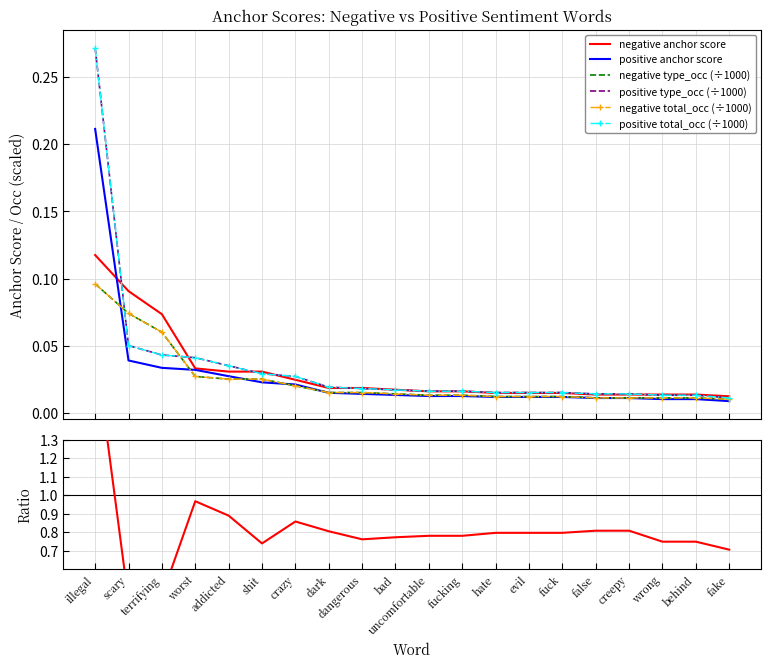

Reading right to left, list all the values displayed in this chart.

negative anchor score: 0.0	0.0	0.0	0.0	0.0	0.0	0.0	0.0	0.0	0.0	0.0	0.0	0.0	0.0	0.0	0.0	0.0	0.1	0.1	0.1
negative type_occ: 0.0	0.0	0.0	0.0	0.0	0.0	0.0	0.0	0.0	0.0	0.0	0.0	0.0	0.0	0.0	0.0	0.0	0.1	0.1	0.1
negative total_occ: 0.0	0.0	0.0	0.0	0.0	0.0	0.0	0.0	0.0	0.0	0.0	0.0	0.0	0.0	0.0	0.0	0.0	0.1	0.1	0.1
positive anchor score: 0.0	0.0	0.0	0.0	0.0	0.0	0.0	0.0	0.0	0.0	0.0	0.0	0.0	0.0	0.0	0.0	0.0	0.0	0.0	0.2
positive type_occ: 0.0	0.0	0.0	0.0	0.0	0.0	0.0	0.0	0.0	0.0	0.0	0.0	0.0	0.0	0.0	0.0	0.0	0.0	0.1	0.3
positive total_occ: 0.0	0.0	0.0	0.0	0.0	0.0	0.0	0.0	0.0	0.0	0.0	0.0	0.0	0.0	0.0	0.0	0.0	0.0	0.1	0.3